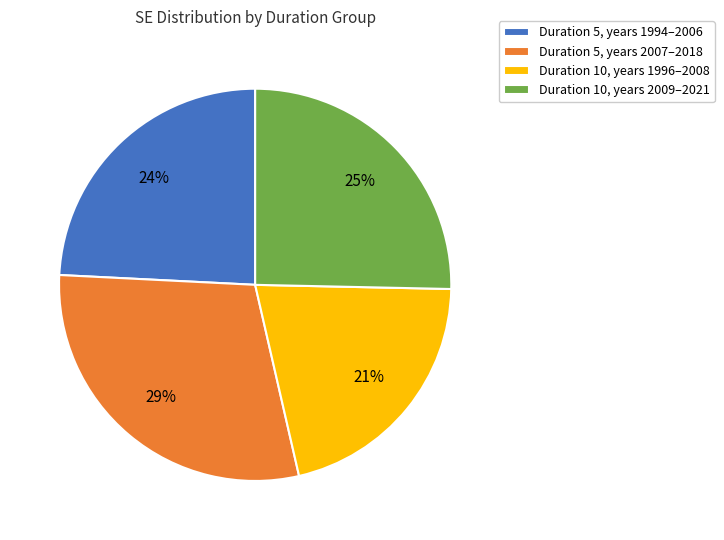

True or false: Duration 10, years 1996–2008 accounts for 10% of the total.

False